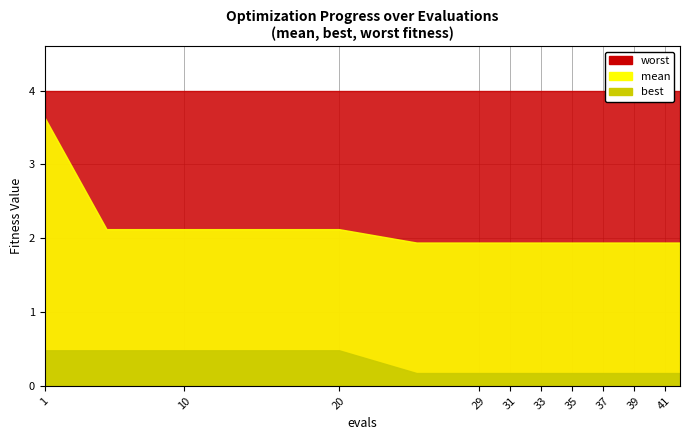

True or false: worst and best cross at least once.

False